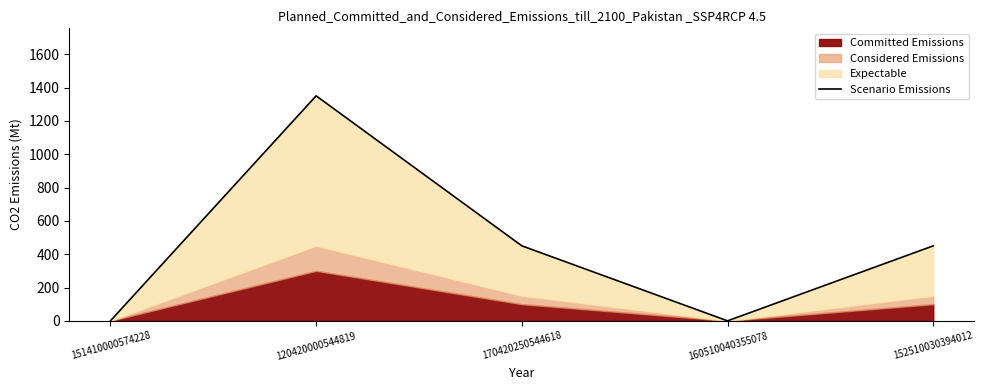

How many values are below 450?

2